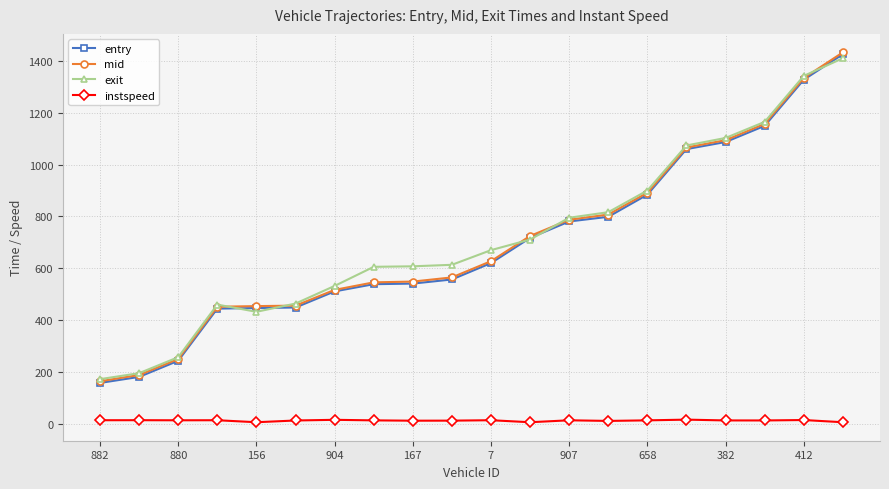

What is the value of the mid point at the 11th from the left?

627.0